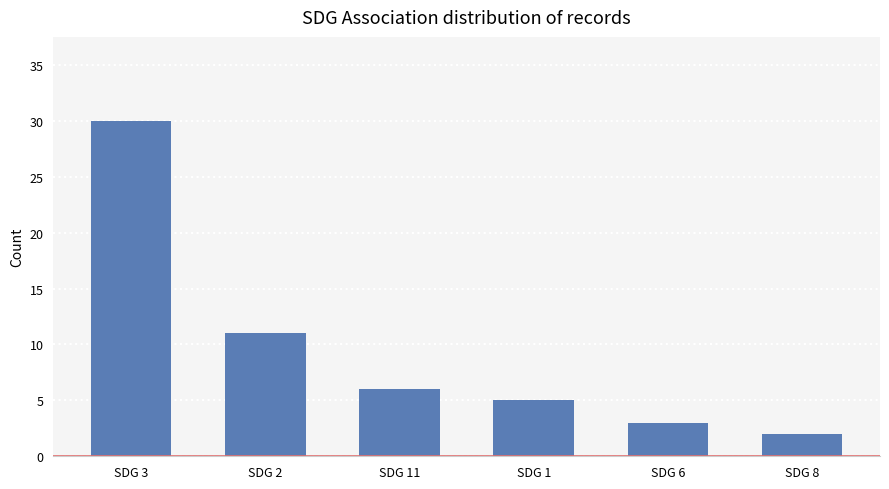

List the labels in order of value, smallest first.

SDG 8, SDG 6, SDG 1, SDG 11, SDG 2, SDG 3